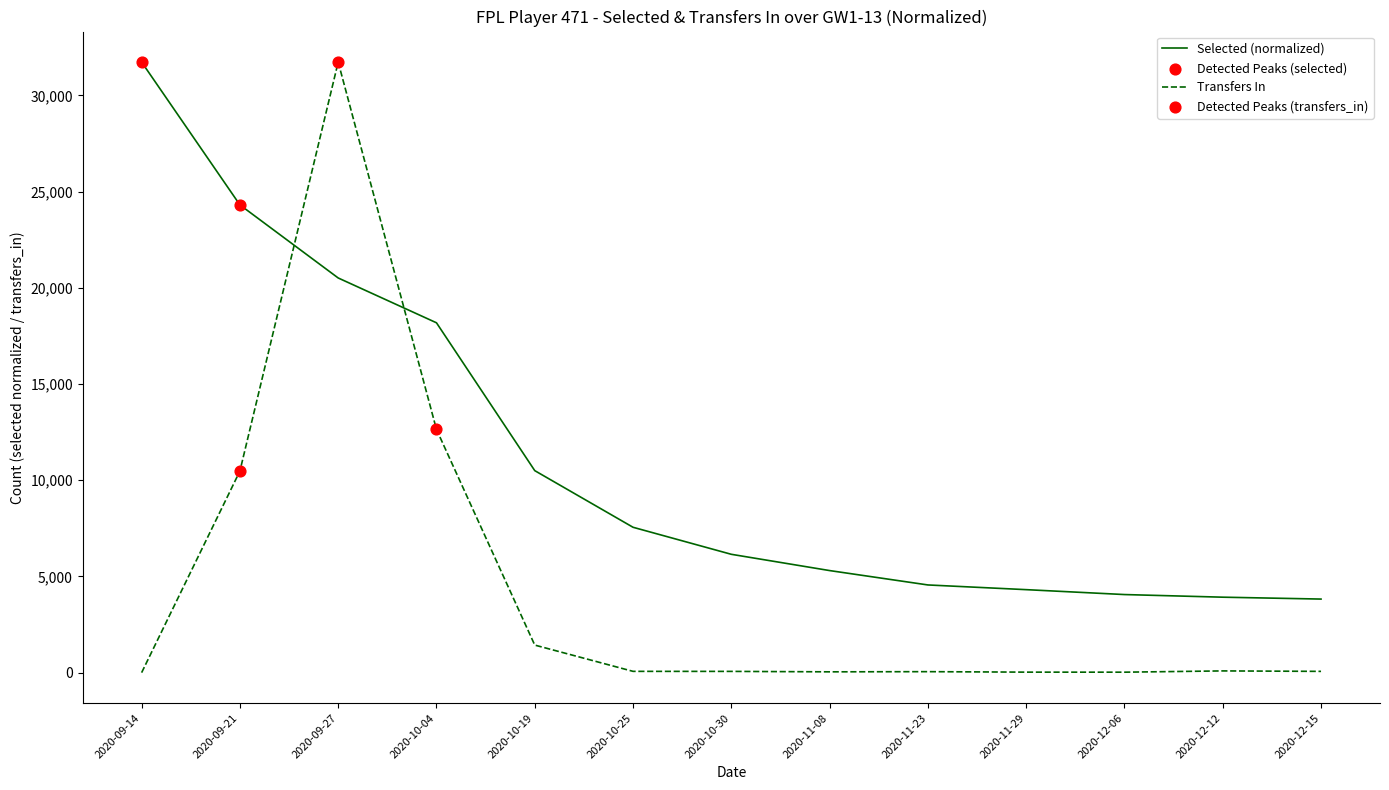

Which series has the largest total across all categories?

Selected (normalized)